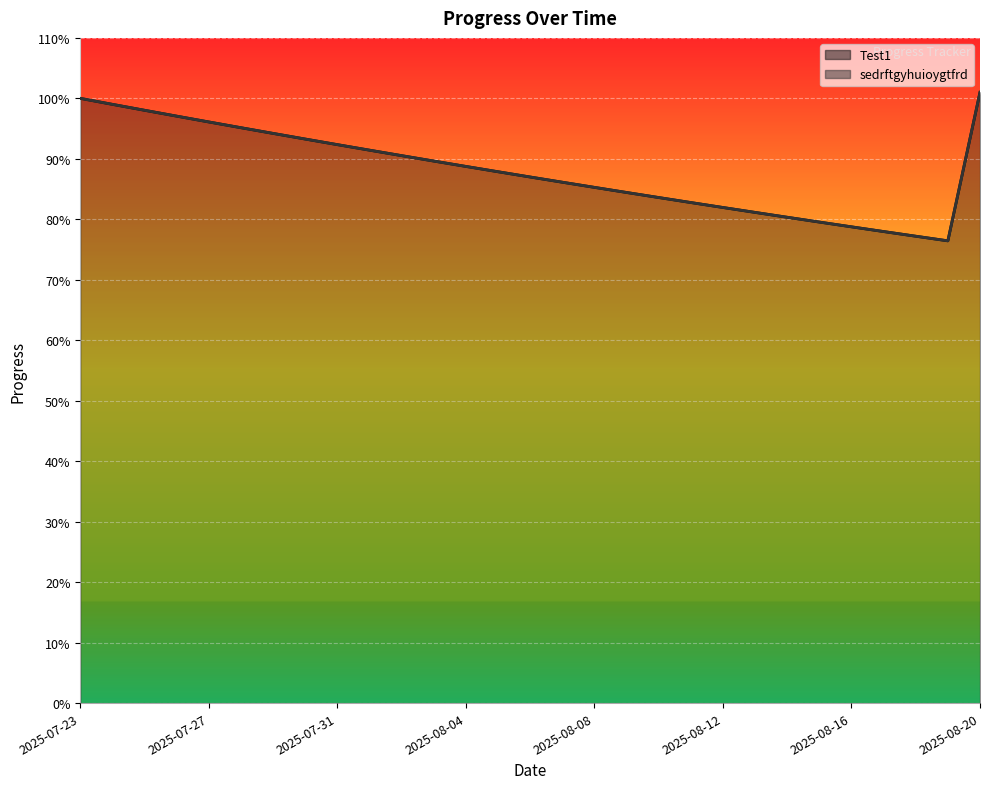

Is it true that sedrftgyhuioygtfrd line equals 0.6 at 2025-07-23?

False